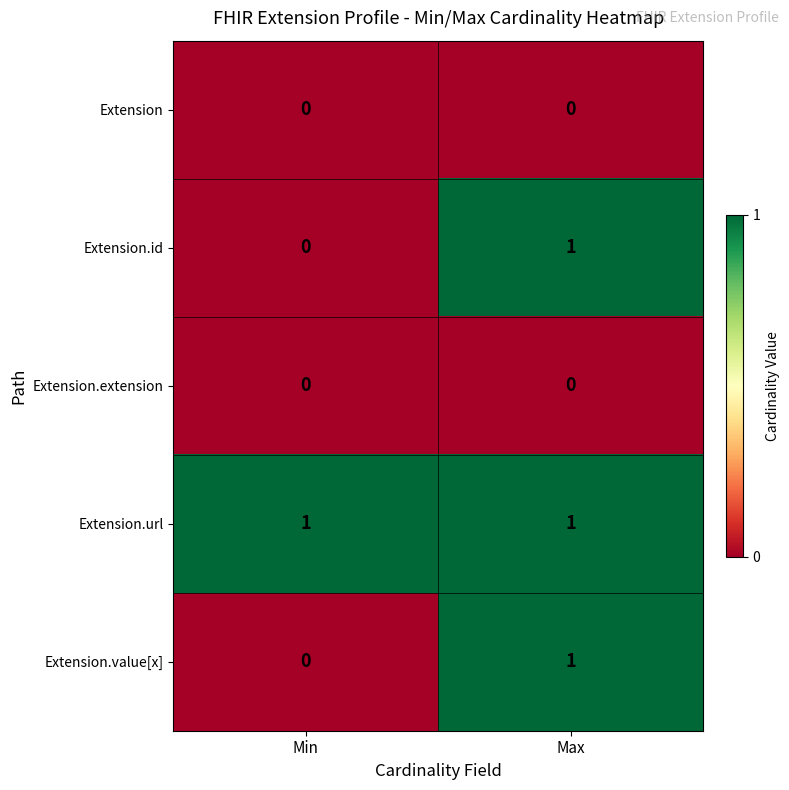

The Extension.value[x] series shows 1 at Min. True or false?

False